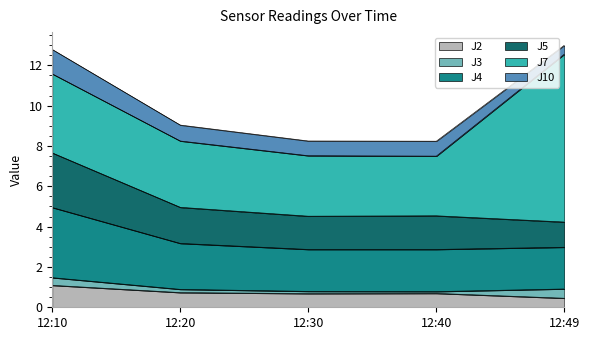

Rank the categories by J4 value from lowest to highest.

12:40, 12:30, 12:49, 12:20, 12:10